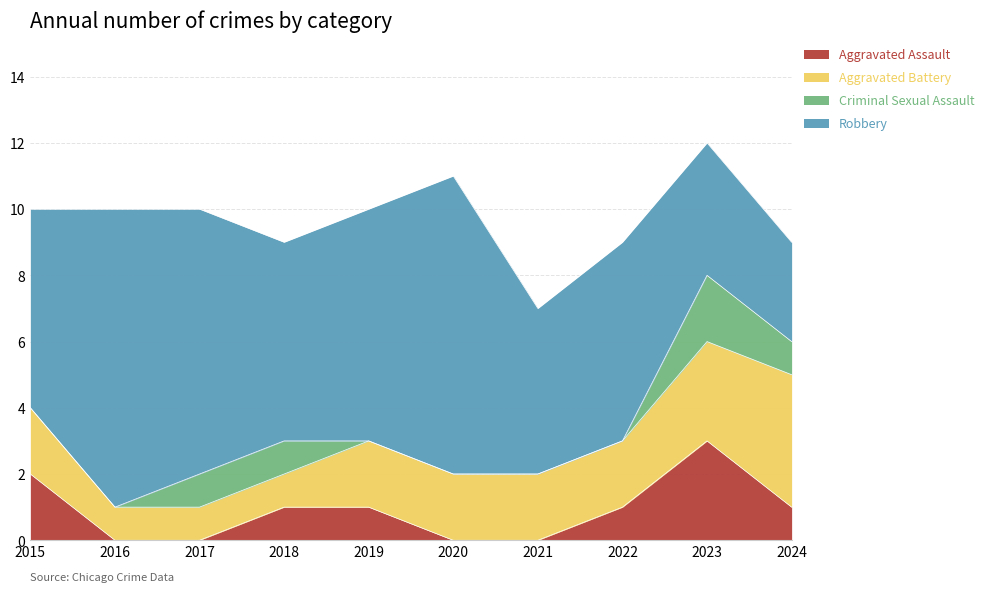

What is the difference between the maximum and minimum values in the Criminal Sexual Assault series?

2